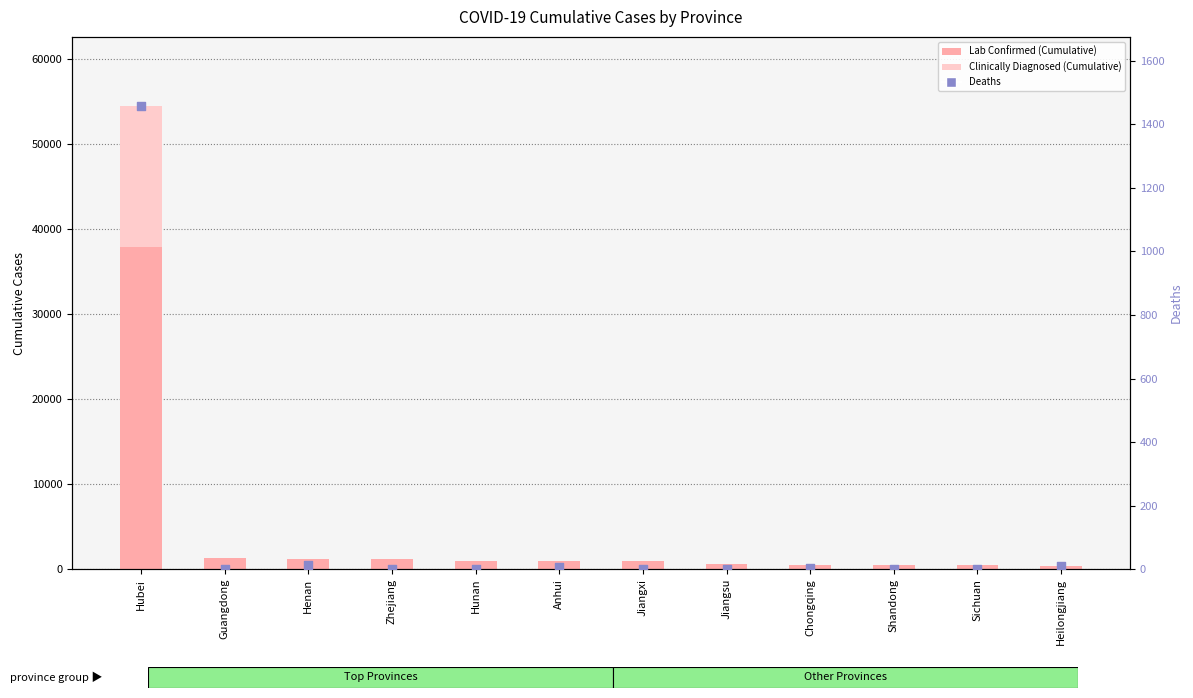

Which series reaches the minimum Y coordinate?

Clinically Diagnosed (Cumulative)